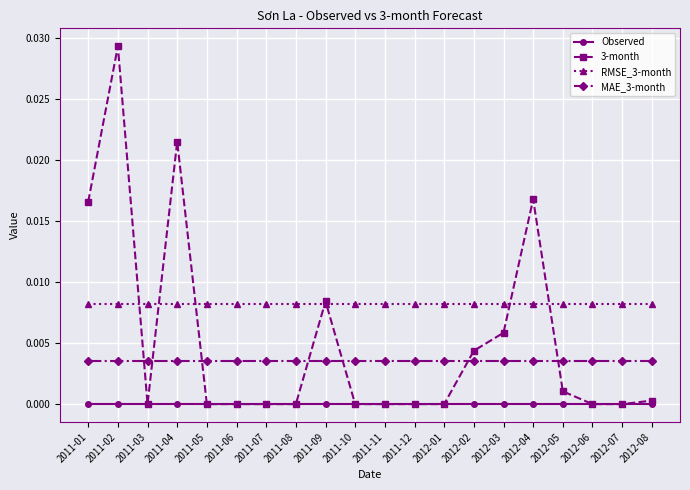

How many categories are shown in the chart?

20